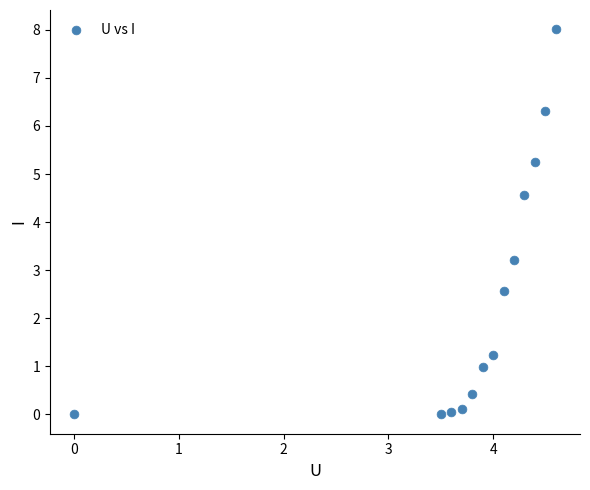

What Y value in the scatter plot is closest to 4?

4.6